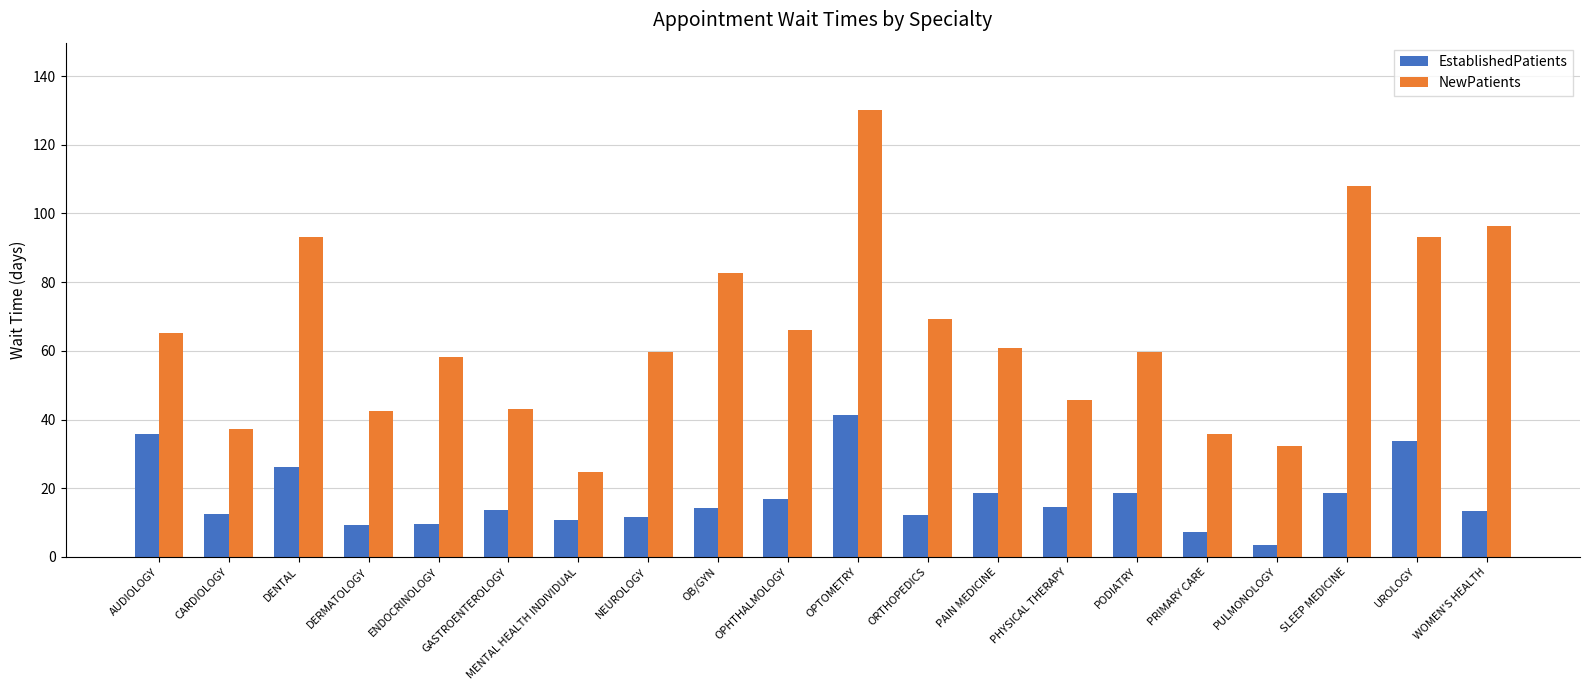

At PHYSICAL THERAPY, list the series in order from smallest to largest.

EstablishedPatients, NewPatients